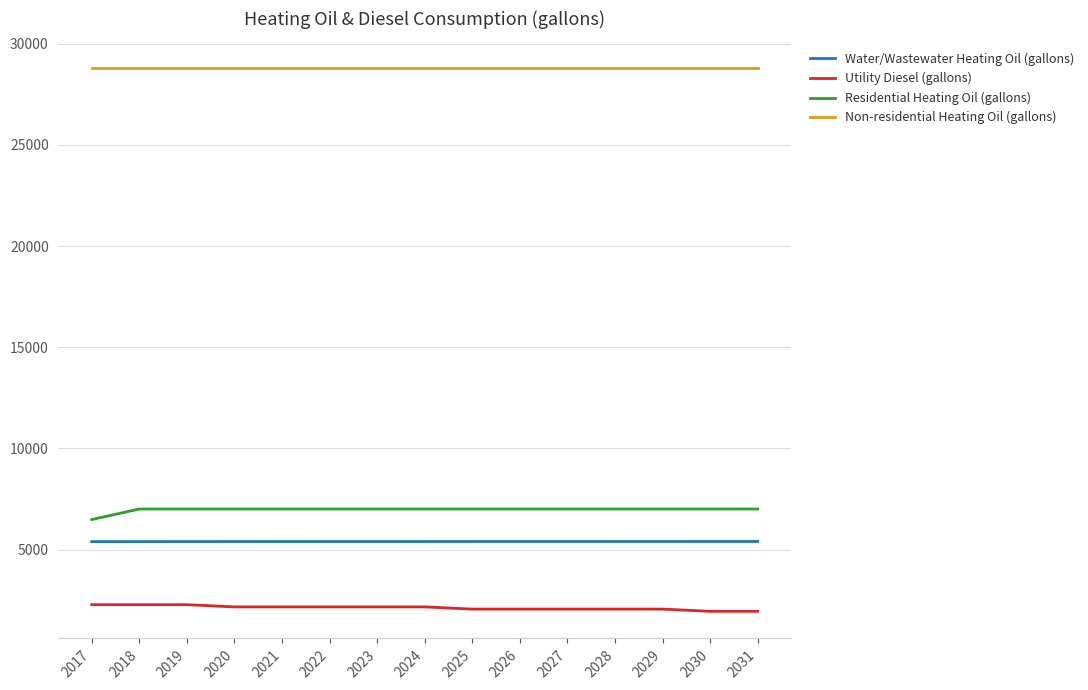

True or false: Residential Heating Oil (gallons) and Utility Diesel (gallons) intersect in this chart.

False